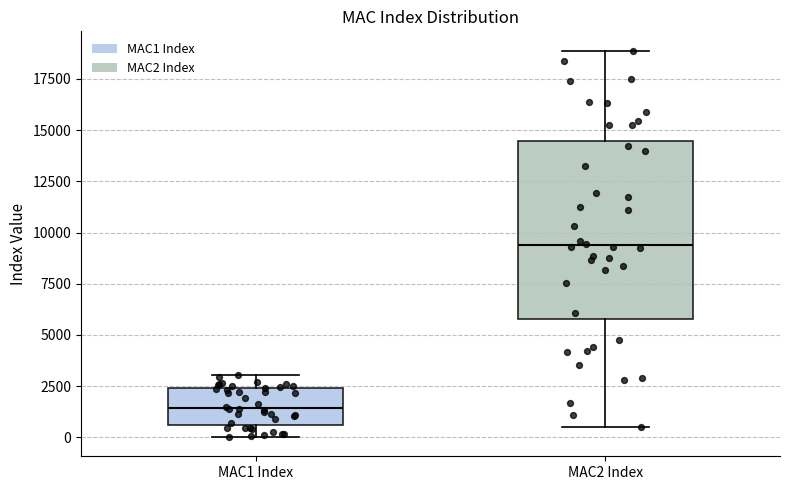

Where is the upper edge of the box for MAC1 Index on the y-axis? The values are not printed on the chart, so give them approximately, as read against the axis.

2500